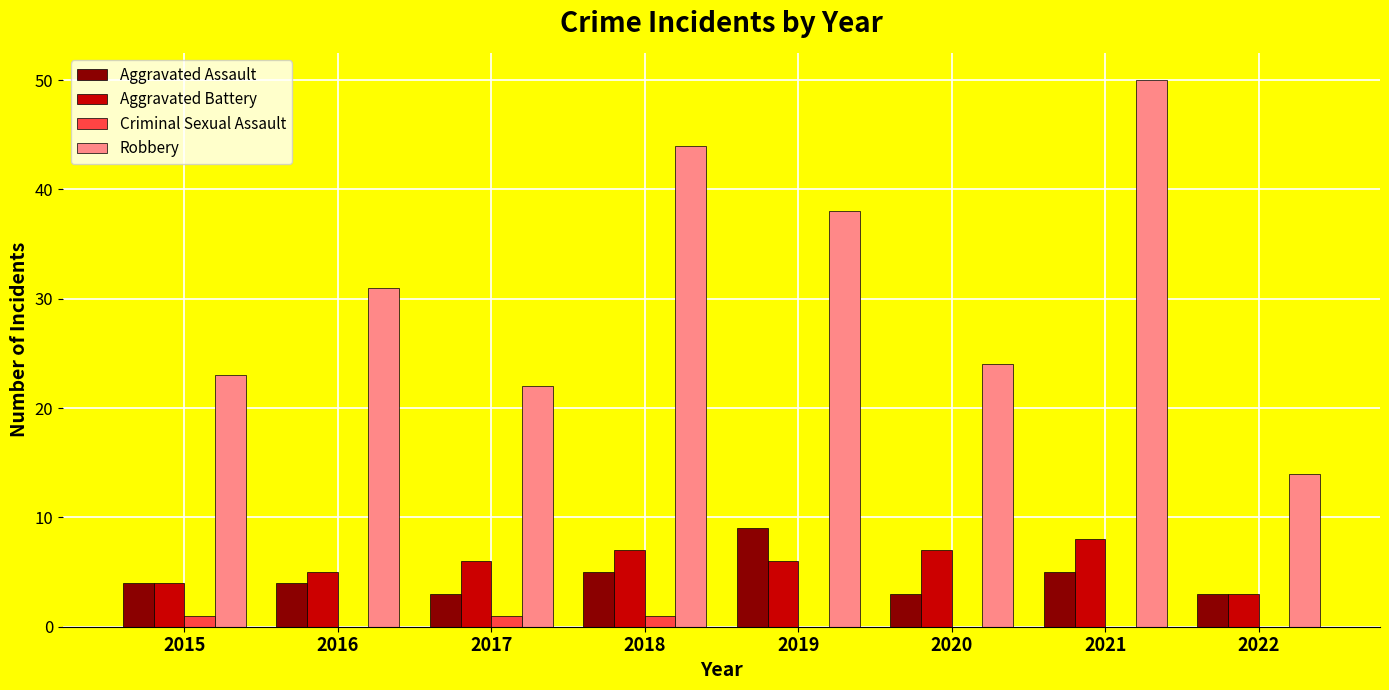

What is the maximum value shown in the chart?

50